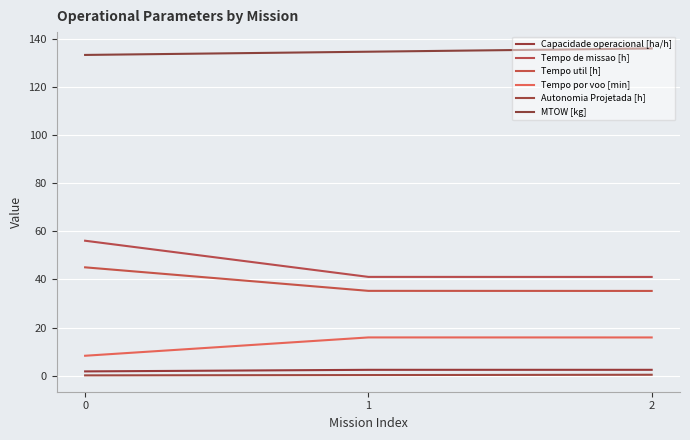

How many lines are shown in the chart?

6